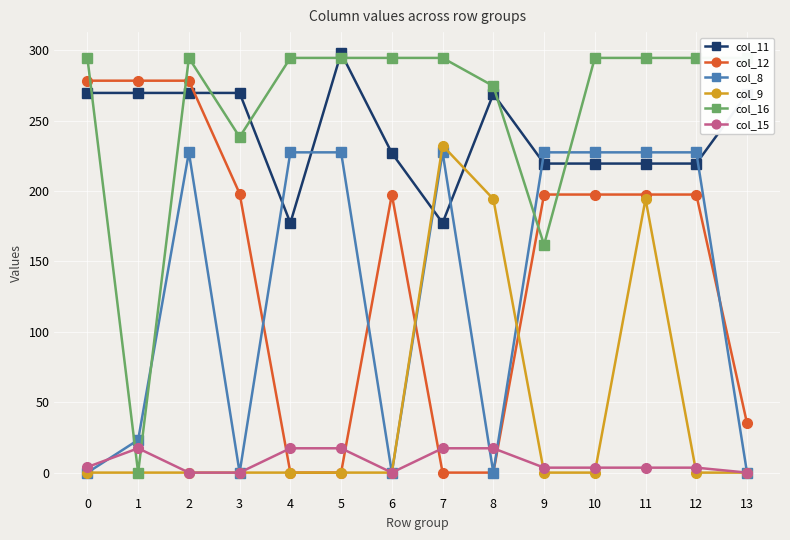

True or false: col_11 and col_9 cross at least once.

True